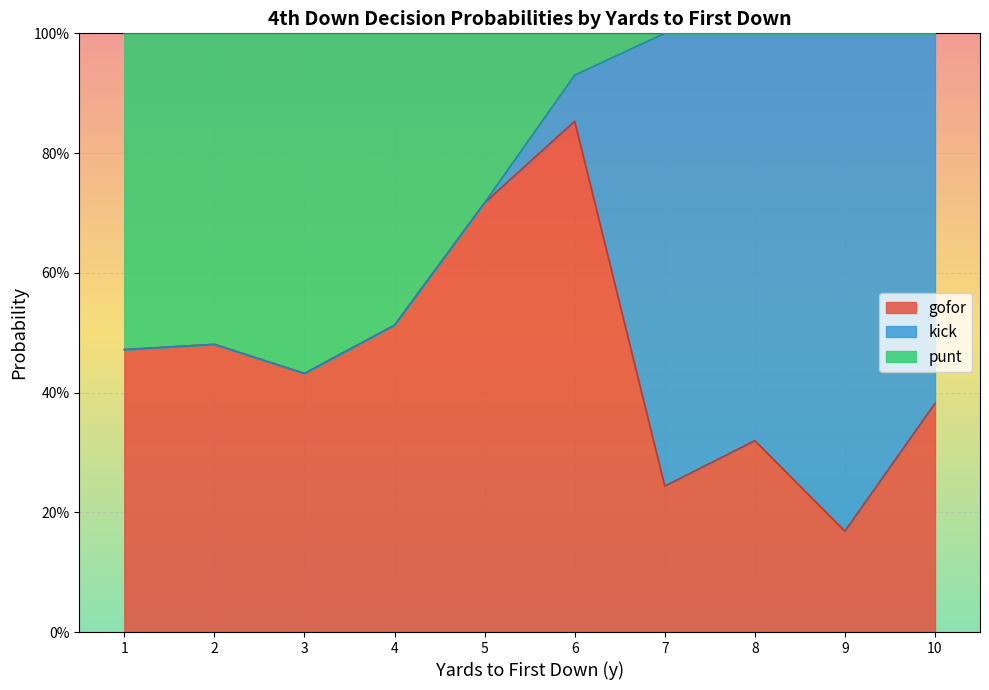

How many lines are shown in the chart?

3